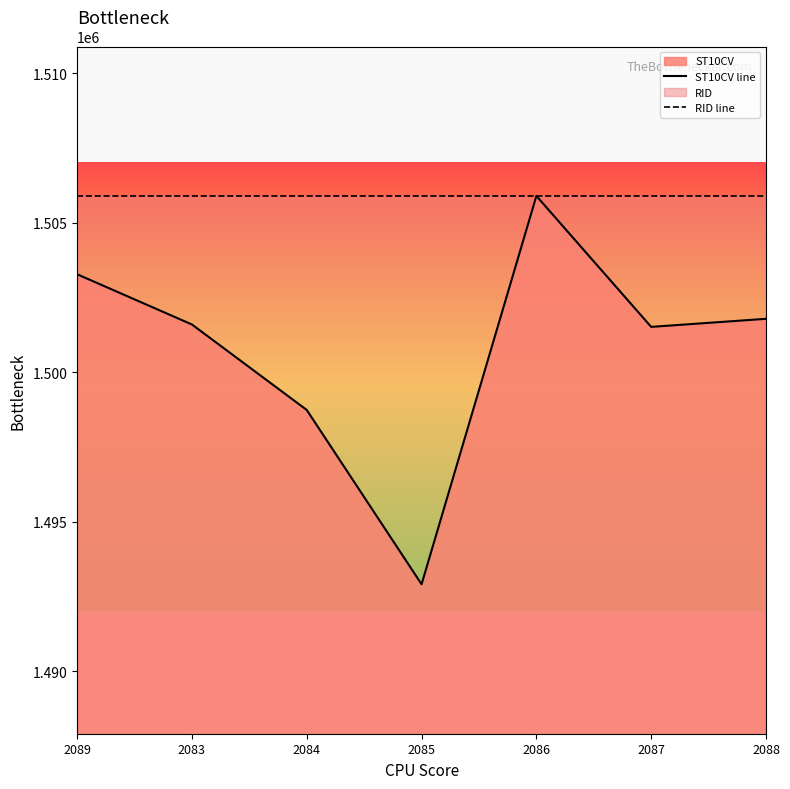

What is the highest value of the ST10CV line series?

1505900